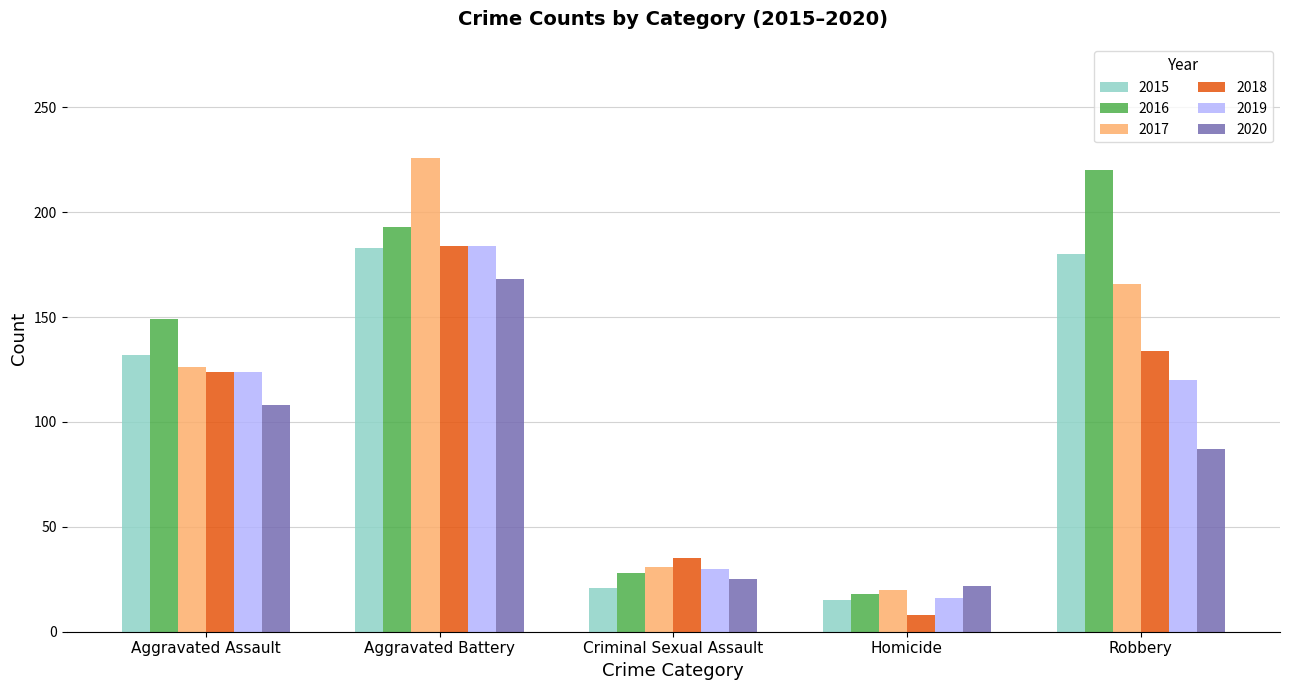

Rank the categories by 2017 value from highest to lowest.

Aggravated Battery, Robbery, Aggravated Assault, Criminal Sexual Assault, Homicide